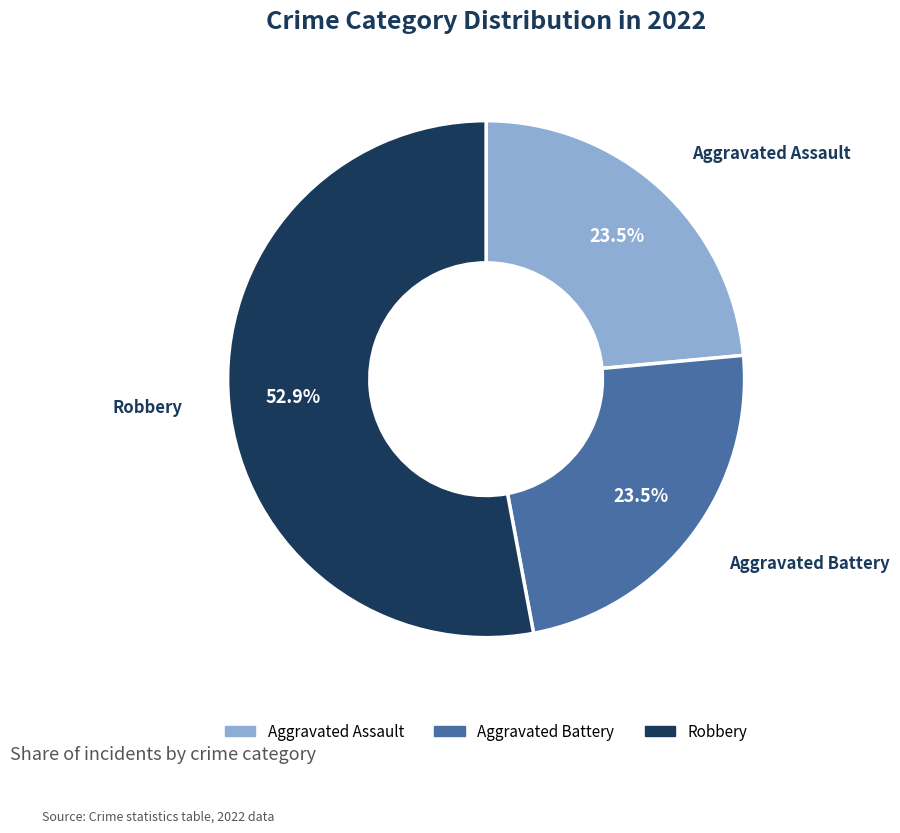

Is the sum of Aggravated Assault and Aggravated Battery greater than half?

No